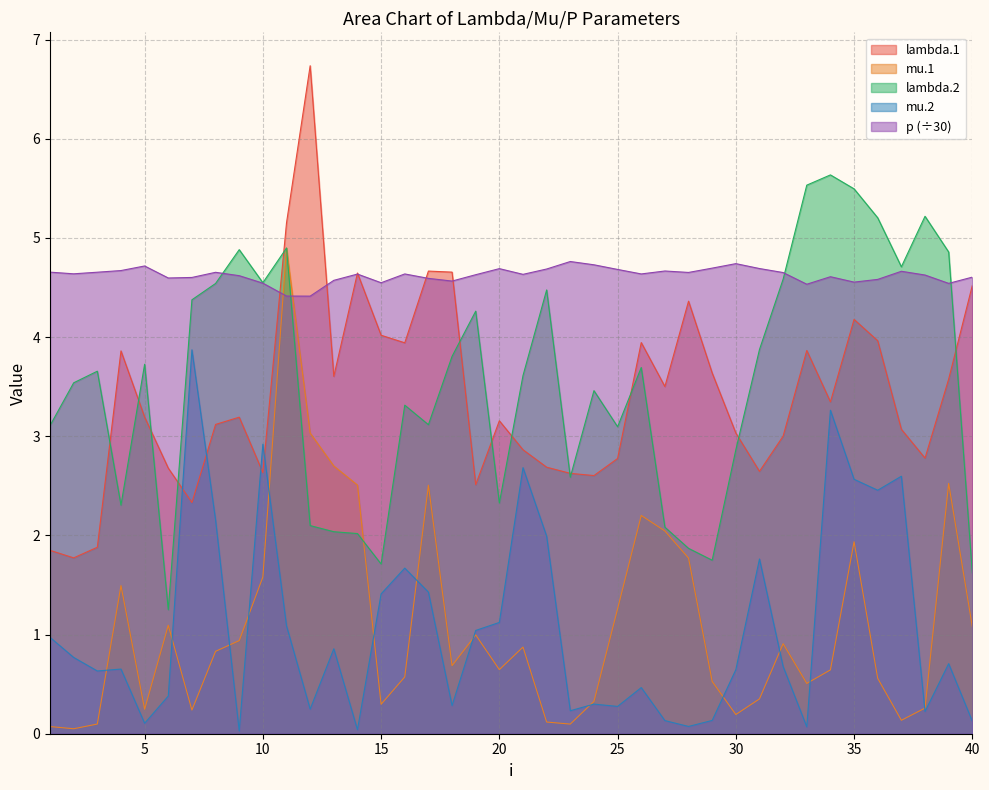

At which category does lambda.2 reach its first local peak?

3